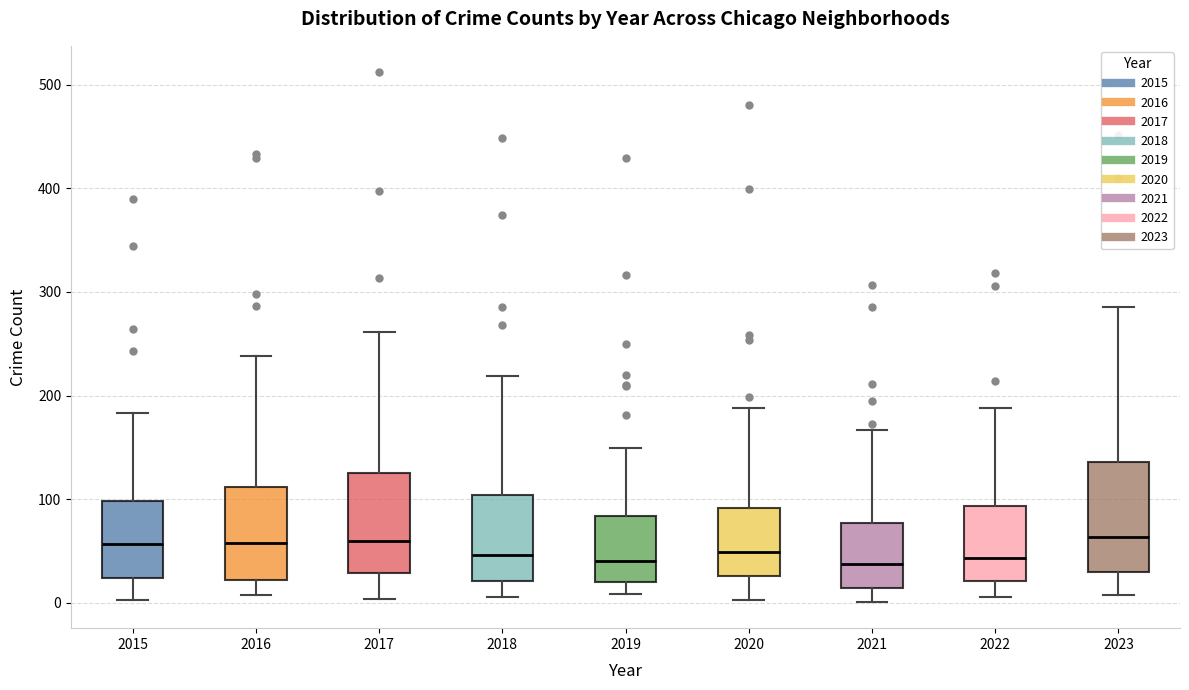

Reading left to right, read every box against the y-axis: the position of its median line, the range the box covers, and the ends of its whiskers. The values are not printed on the chart, so give them approximately, as read against the axis.

2015: median 60, box 20 to 100, whiskers 0 to 180
2016: median 60, box 20 to 110, whiskers 10 to 240
2017: median 60, box 30 to 130, whiskers 0 to 260
2018: median 50, box 20 to 100, whiskers 10 to 220
2019: median 40, box 20 to 80, whiskers 10 to 150
2020: median 50, box 30 to 90, whiskers 0 to 190
2021: median 40, box 10 to 80, whiskers 0 to 170
2022: median 40, box 20 to 90, whiskers 10 to 190
2023: median 60, box 30 to 140, whiskers 10 to 290